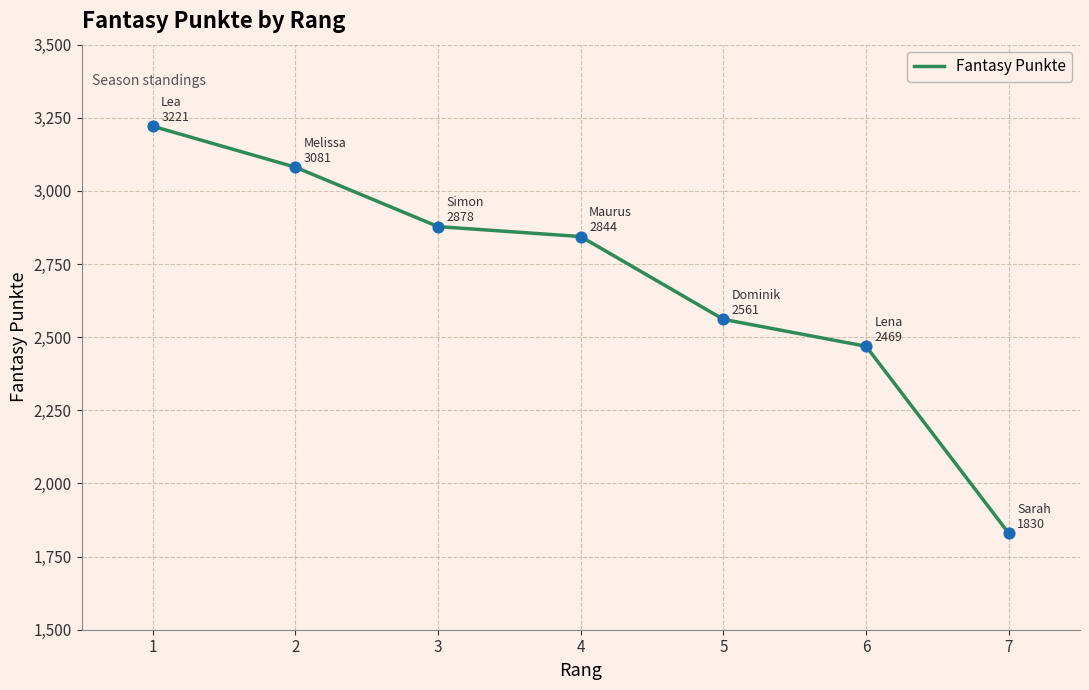

What is the change in value from 4 to 5?

-283